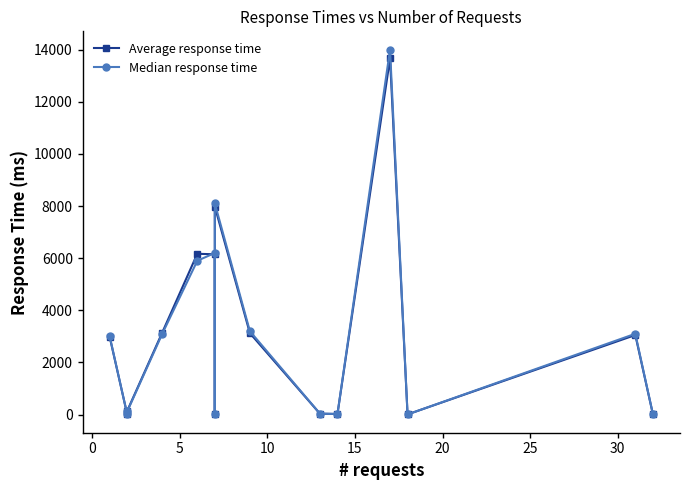

The Median response time series shows 61 at 9. True or false?

False